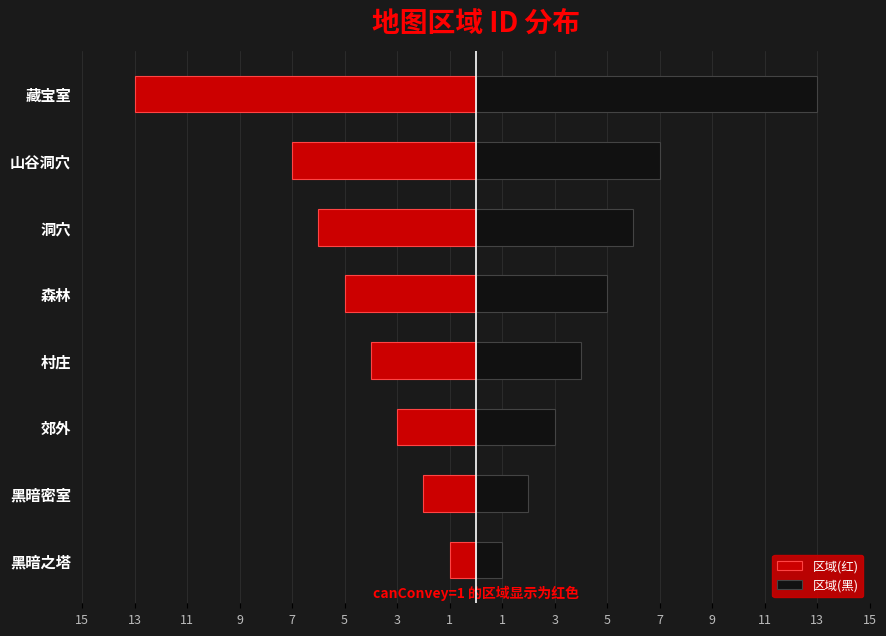

What is the value of the 区域(红) bar at the 2nd from the left?

-2